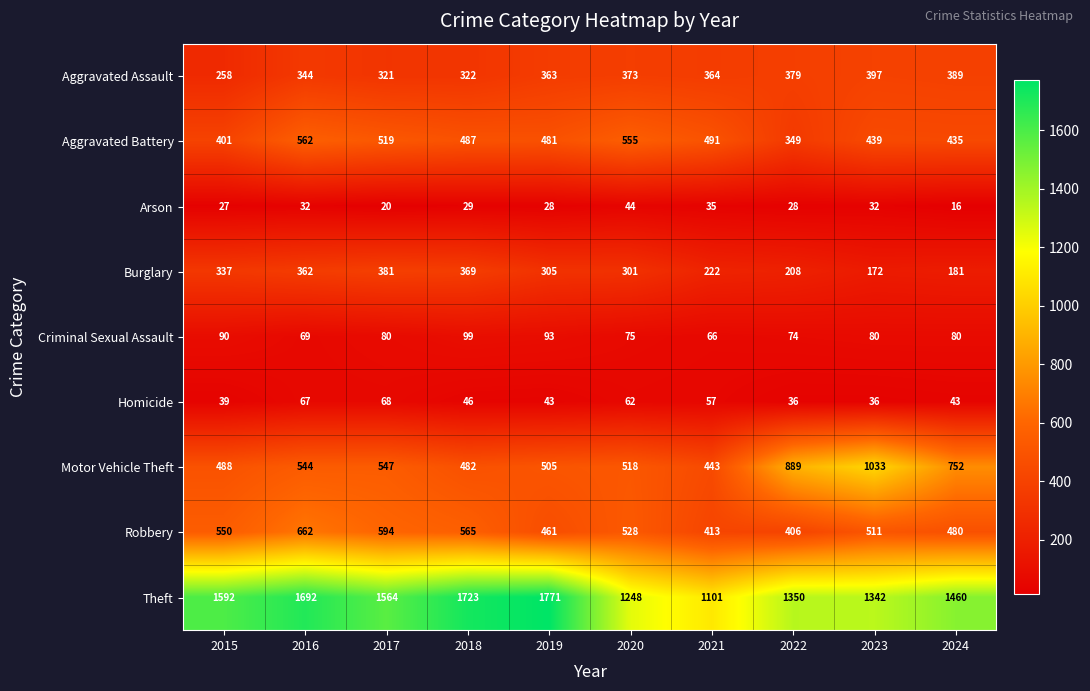

What is the difference between the maximum and minimum values in the Homicide series?

32